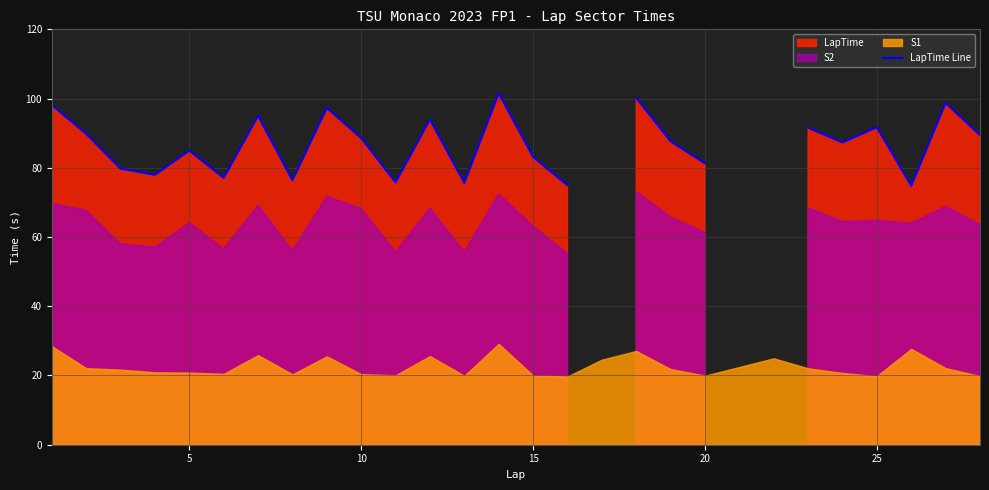

The chart shows a value of 155.8 at 8. True or false?

False